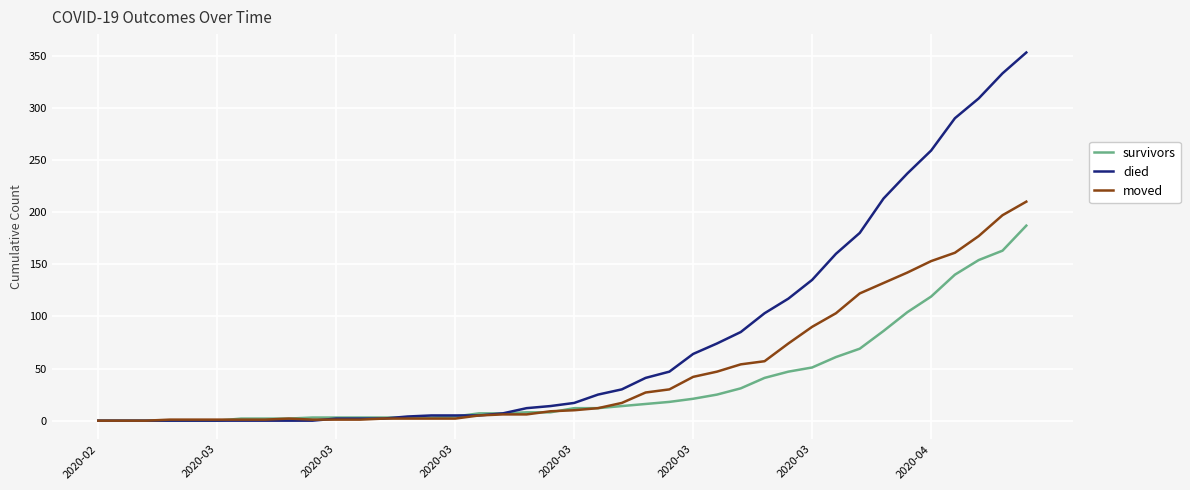

What is the maximum value shown in the chart?

353